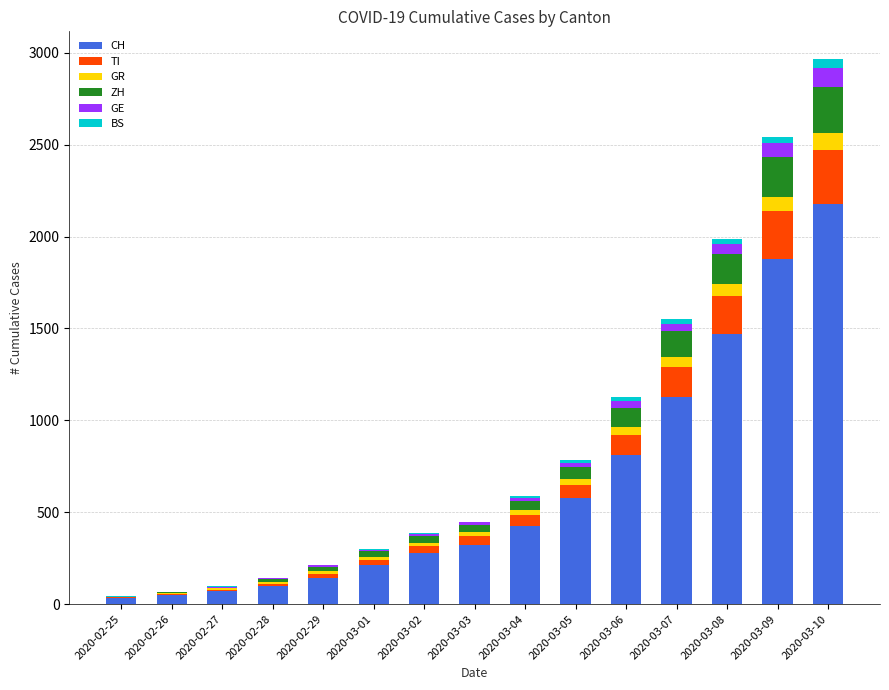

At which category is the sum across all series the highest?

2020-03-10